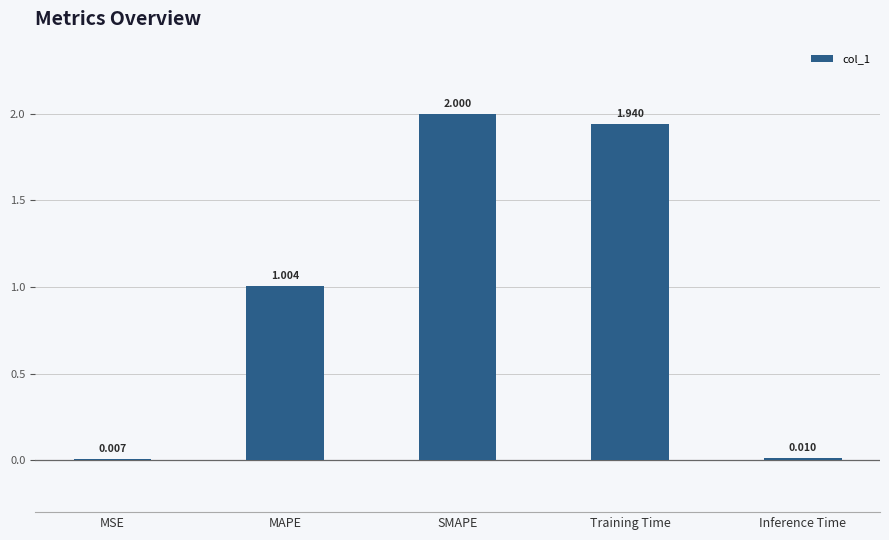

Which label corresponds to the largest value in the chart?

SMAPE